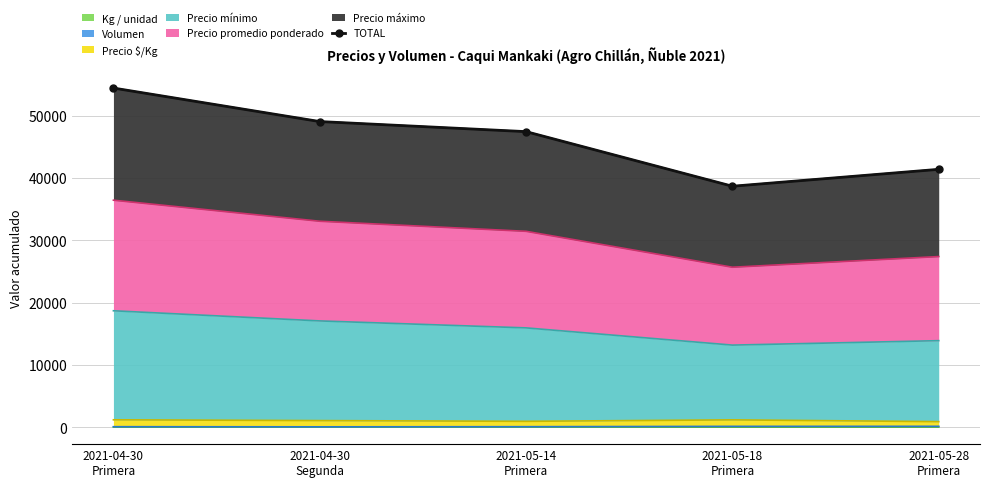

Rank the categories by value from lowest to highest.

2021-05-18
Primera, 2021-05-28
Primera, 2021-05-14
Primera, 2021-04-30
Segunda, 2021-04-30
Primera